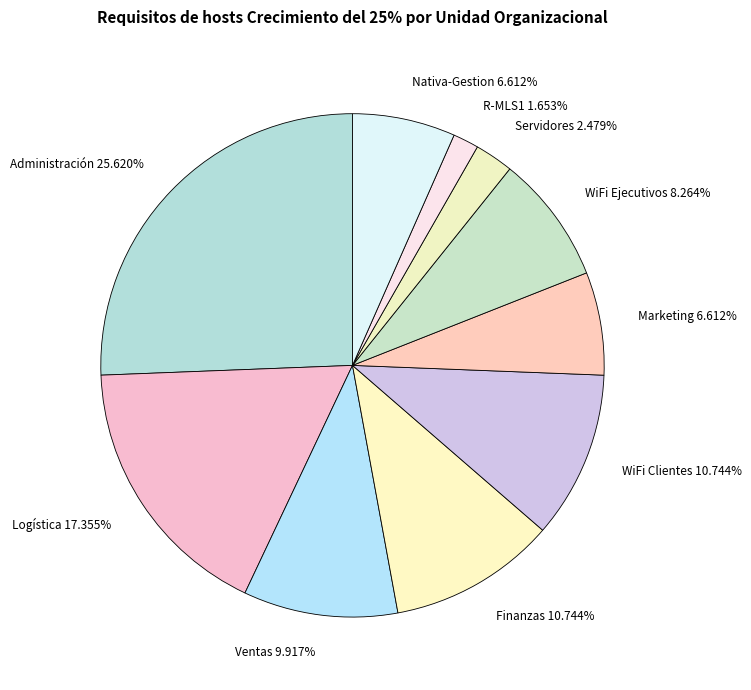

Approximately how many times larger is the value at Servidores 2.479% compared to WiFi Ejecutivos 8.264%?

0.3